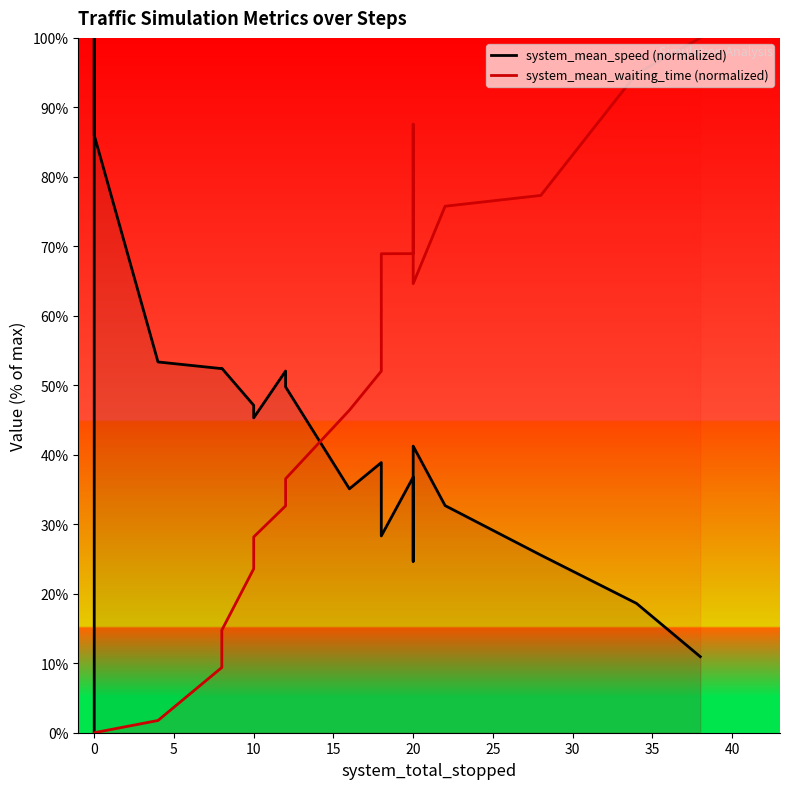

In system_mean_speed (normalized), how many points are higher than both neighbors (excluding endpoints)?

6